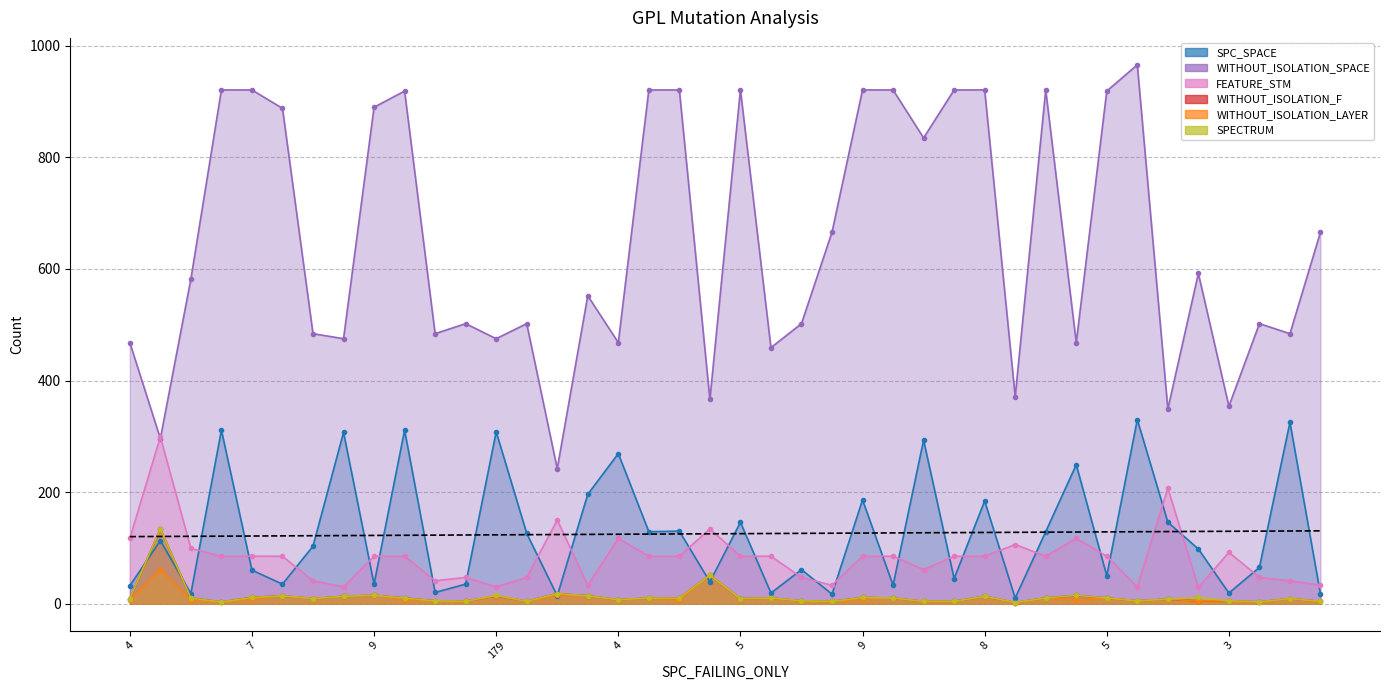

Reading left to right, extract all data points from this chart.

SPC_SPACE: 32	113	18	311	60	35	103	307	35	311	20	35	308	126	14	196	269	129	130	39	146	19	61	17	186	33	293	45	184	10	129	249	50	330	146	98	19	65	325	17
WITHOUT_ISOLATION_SPACE: 468	296	582	921	921	888	484	475	890	919	484	502	475	502	242	552	468	921	921	366	921	459	502	666	921	921	835	921	921	371	921	468	919	966	349	592	354	502	484	666
FEATURE_STM: 117	299	99	85	85	85	41	30	85	85	41	47	30	47	150	33	117	85	85	134	85	85	47	33	85	85	61	85	85	106	85	117	85	30	207	29	92	47	41	33
WITHOUT_ISOLATION_F: 9	134	10	3	11	14	9	13	15	10	5	4	14	4	18	14	7	10	10	51	9	10	5	4	11	10	4	4	13	2	10	15	10	5	8	5	5	3	9	4
WITHOUT_ISOLATION_LAYER: 6	61	7	3	8	14	9	13	15	7	5	4	14	4	15	14	7	10	7	51	9	10	5	4	8	10	4	4	13	2	10	6	10	5	8	5	5	3	9	4
SPECTRUM: 9	134	10	3	11	14	9	13	15	10	5	4	15	4	18	14	7	10	10	51	9	10	5	4	11	10	4	4	13	2	10	15	10	5	8	11	5	3	9	4